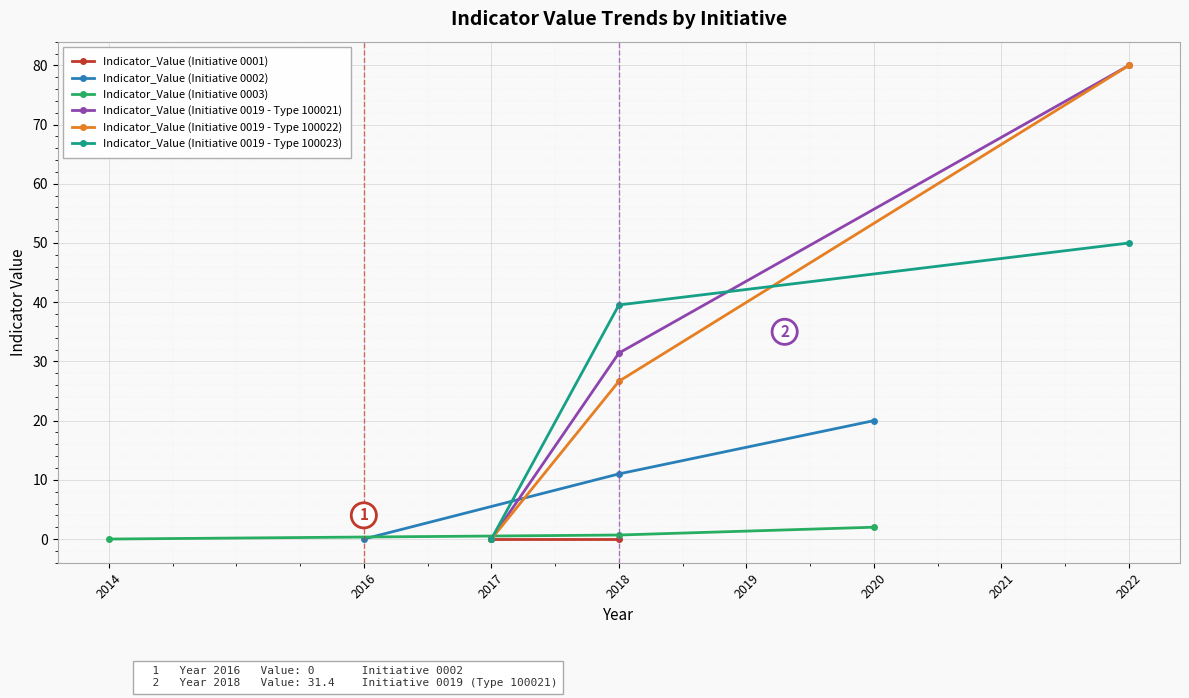

Is the value of Indicator_Value (Initiative 0019 - Type 100023) at 2018 greater than the value of Indicator_Value (Initiative 0019 - Type 100022) at 2017?

Yes